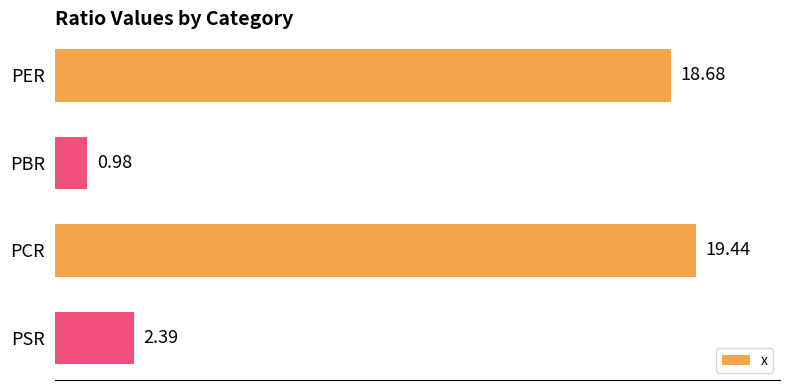

What is the sum of all values?

41.5